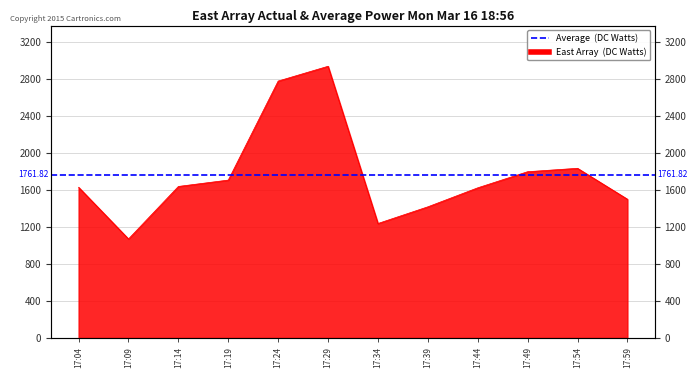

How many points are lower than both their immediate neighbors (excluding endpoints)?

2